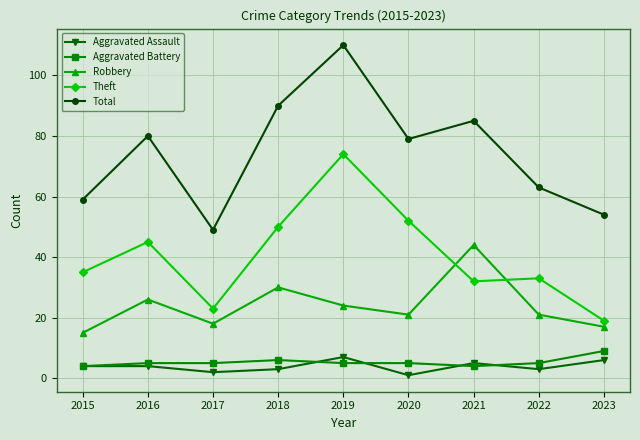

True or false: Robbery and Total cross at least once.

False